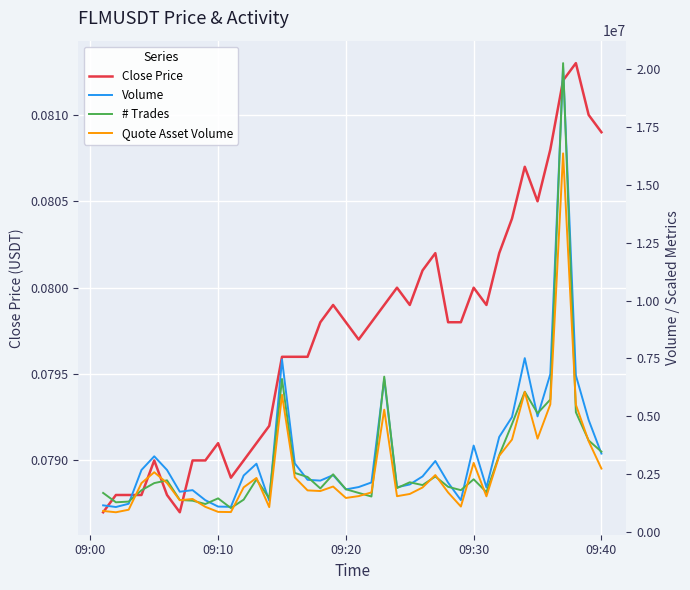

How many intersections are there between # Trades and Quote Asset Volume?

14